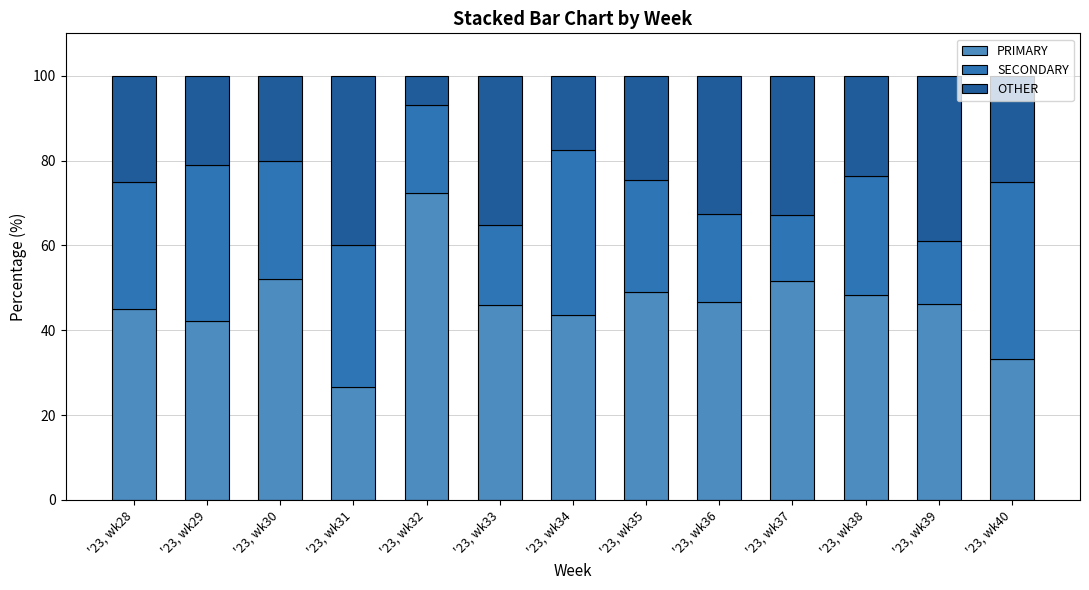

How many data points does each series have?

13